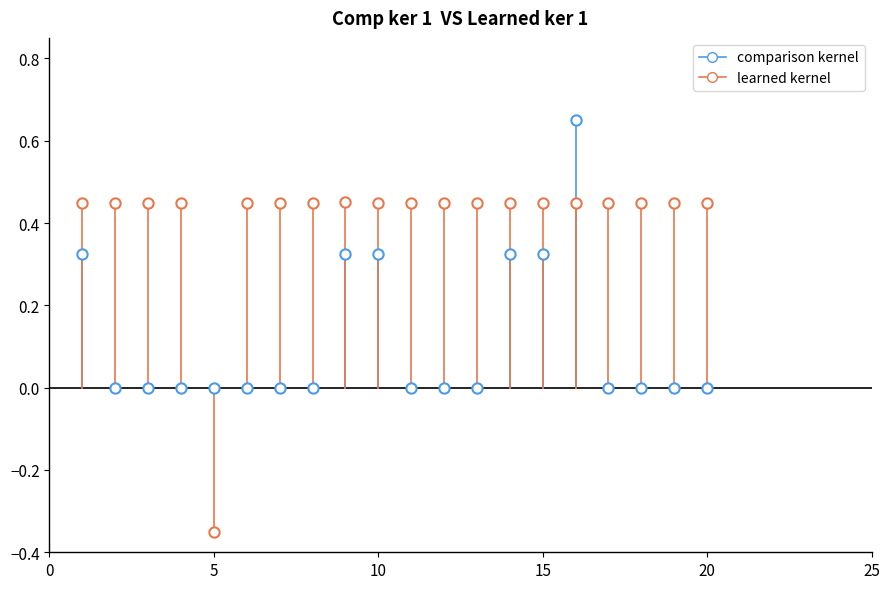

Count the number of points in this scatter plot.

40